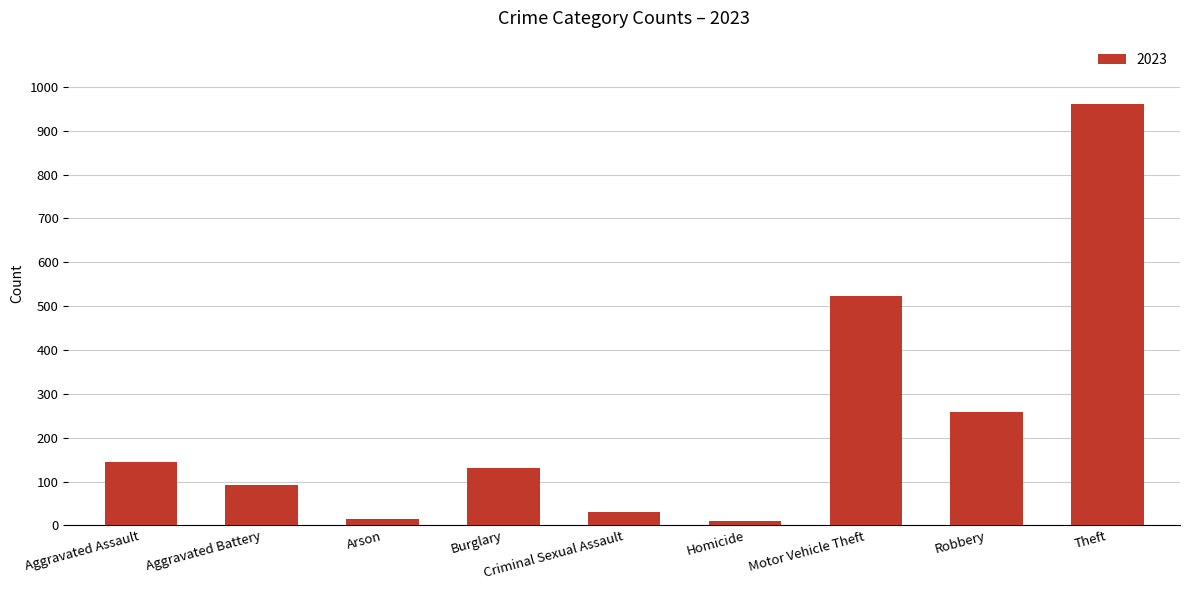

The value at Robbery is 176. True or false?

False